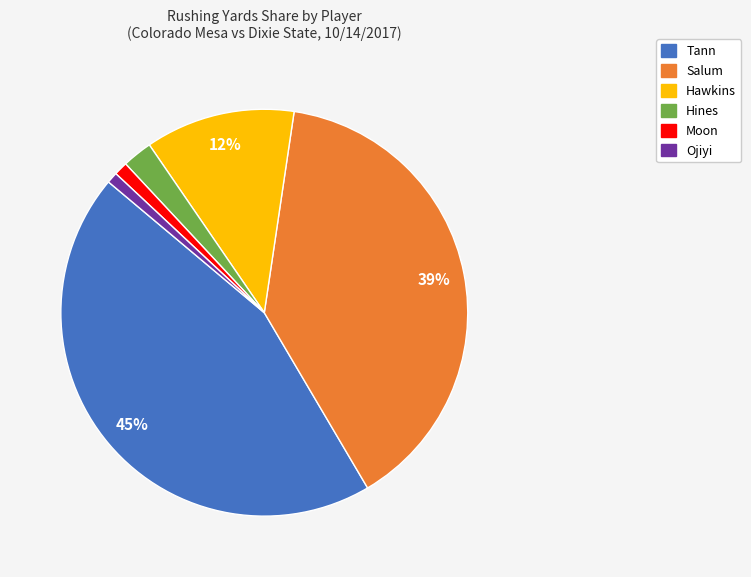

Does any single category account for the majority?

No